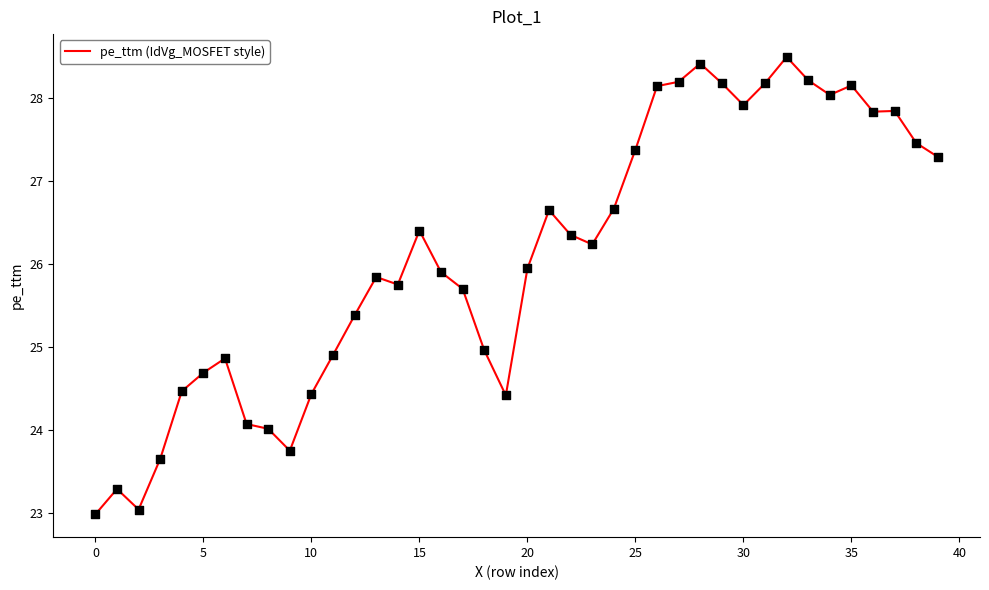

What is the difference between the maximum and minimum values?

5.5